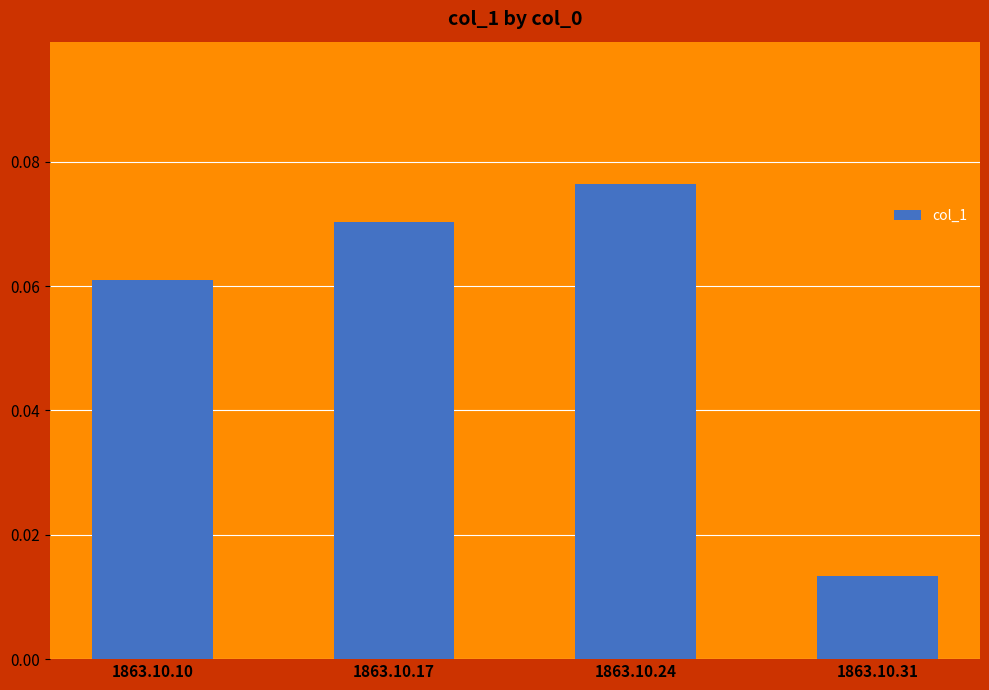

Where is the data nearest to the value 0?

1863.10.31